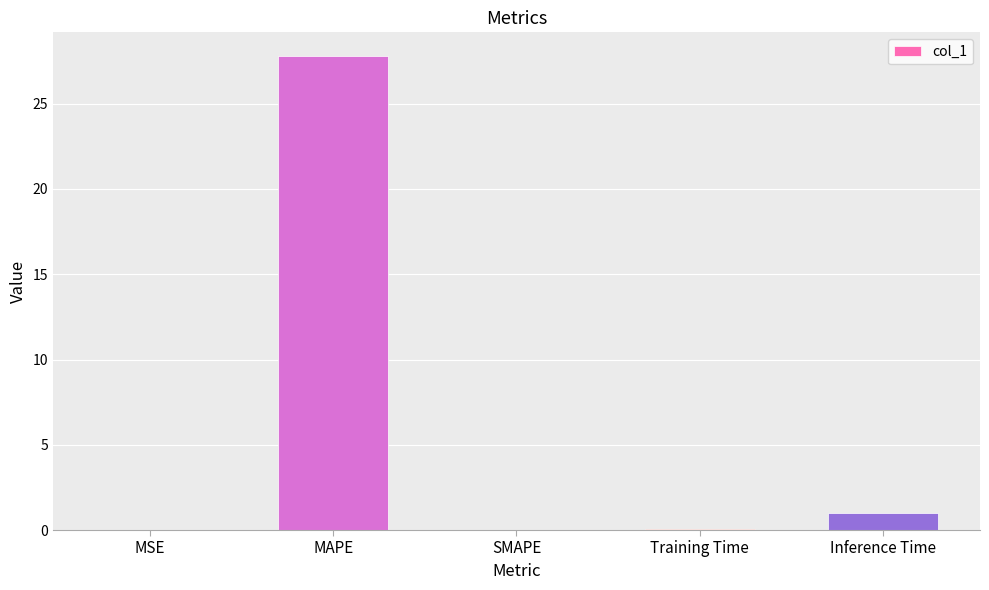

The chart shows a value of -12.3 at SMAPE. True or false?

False